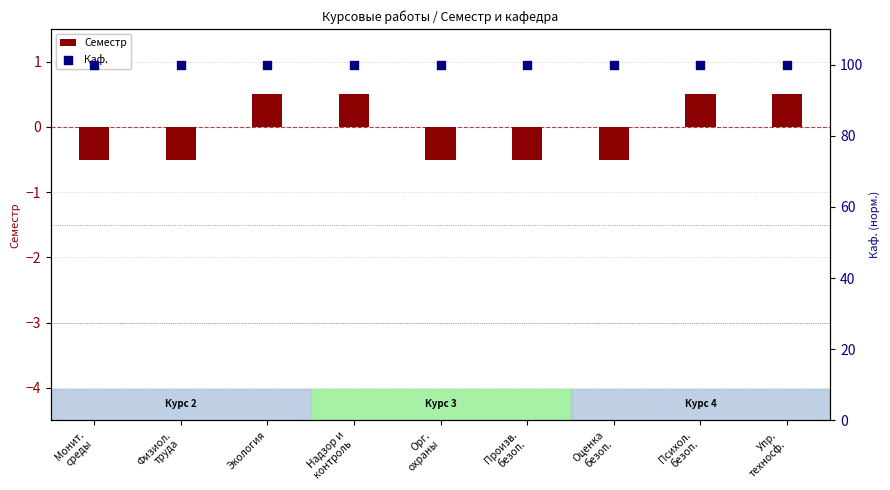

What are all the series names shown in the legend?

Семестр, Каф.